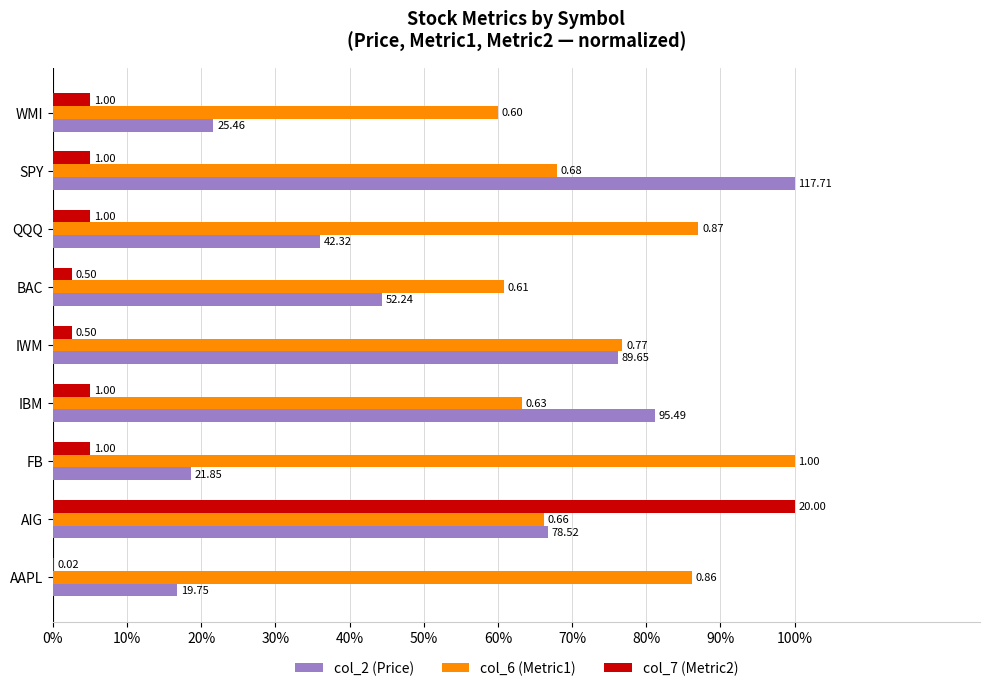

Which series has the largest range (max minus min)?

col_7 (Metric2)